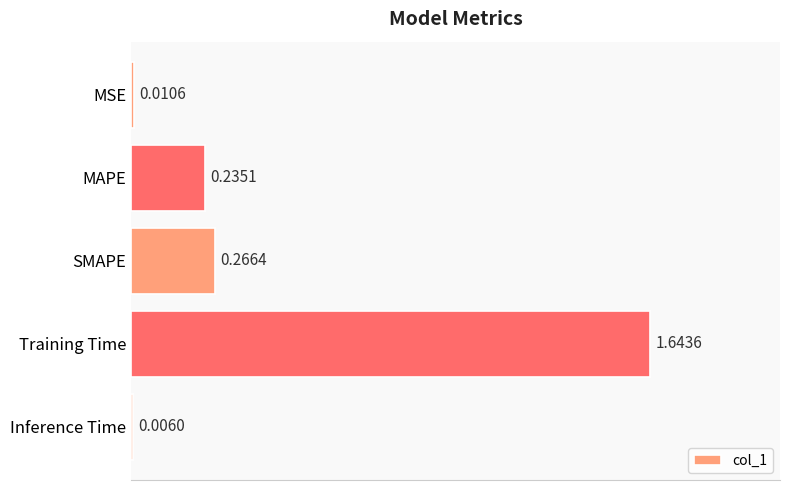

Between MSE and SMAPE, which is larger?

SMAPE